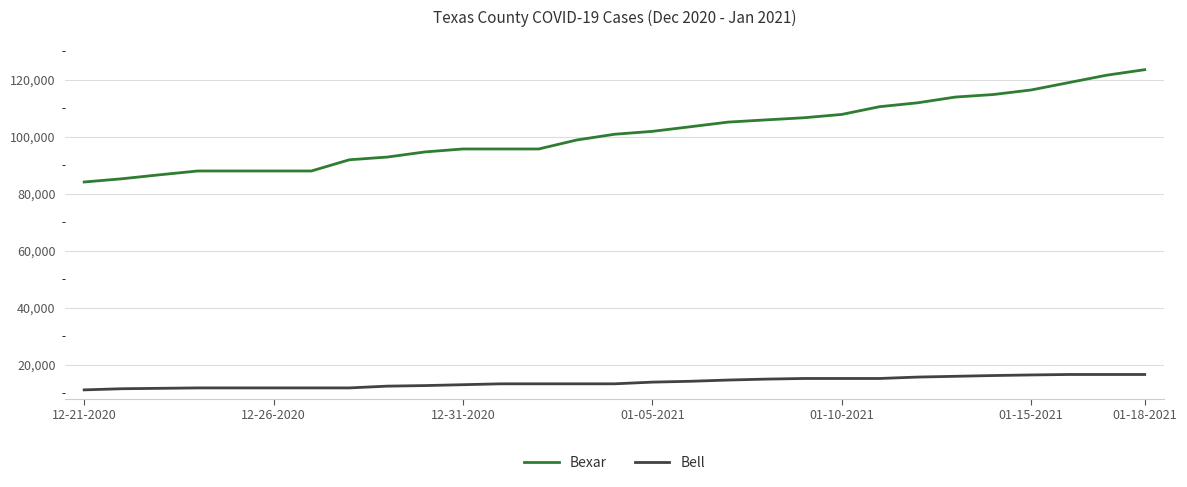

What are all the series names shown in the legend?

Bexar, Bell